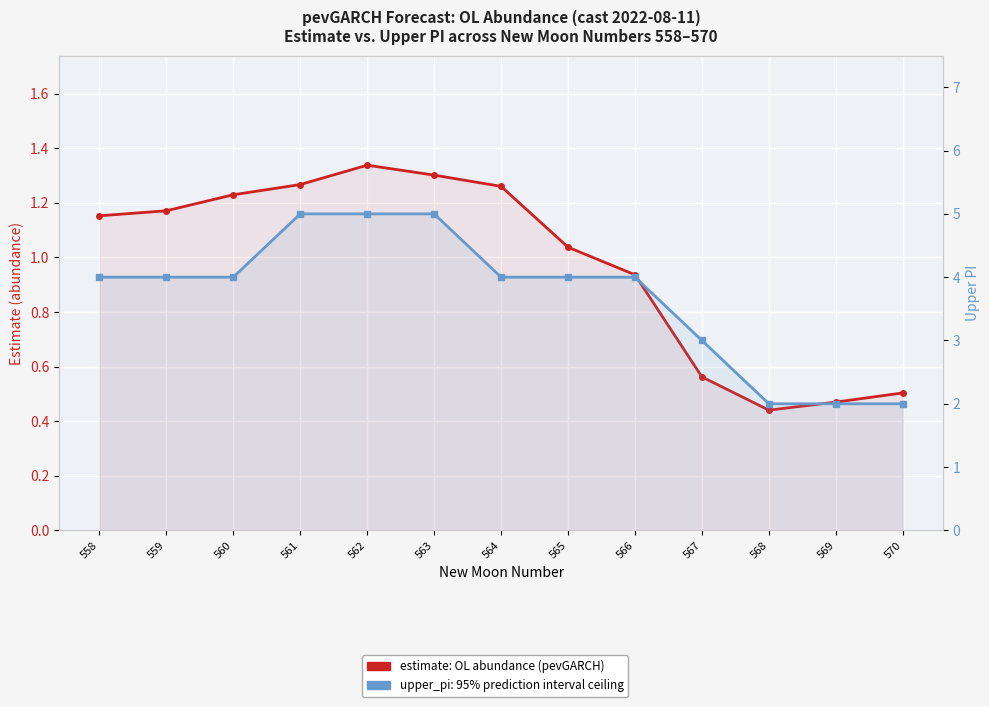

Rank the series by their maximum value, from lowest to highest.

estimate (OL abundance), upper_pi